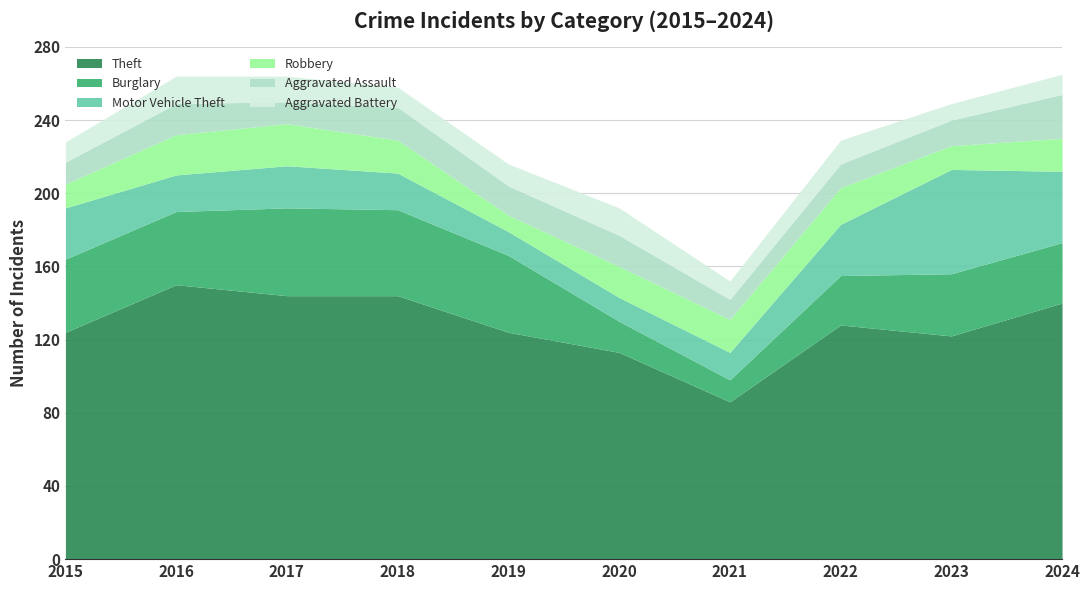

True or false: Burglary and Robbery intersect in this chart.

True